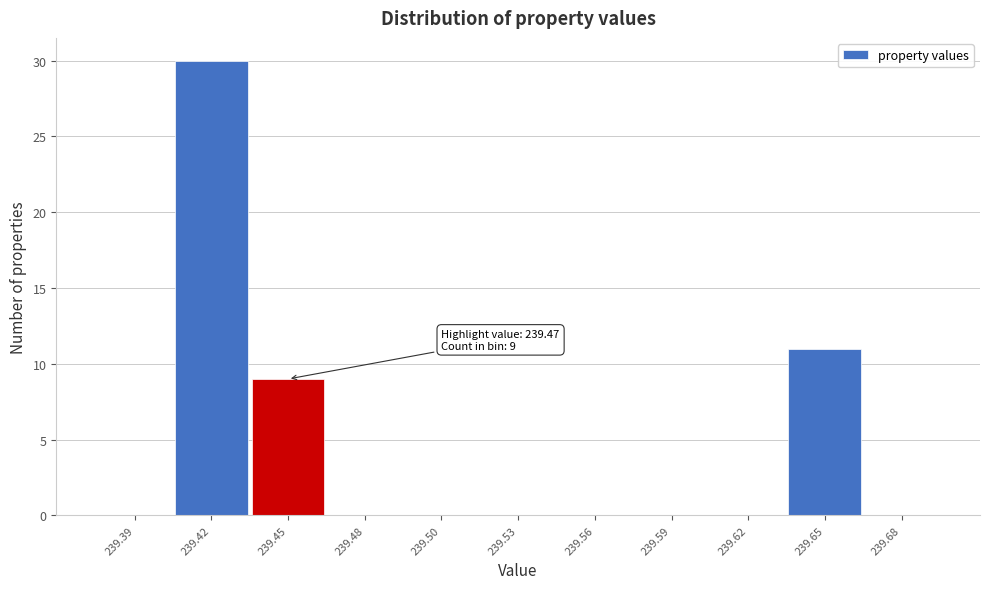

Reading left to right, transcribe all the data shown in this chart.

239.39=0	239.42=30	239.45=9	239.48=0	239.50=0	239.53=0	239.56=0	239.59=0	239.62=0	239.65=11	239.68=0